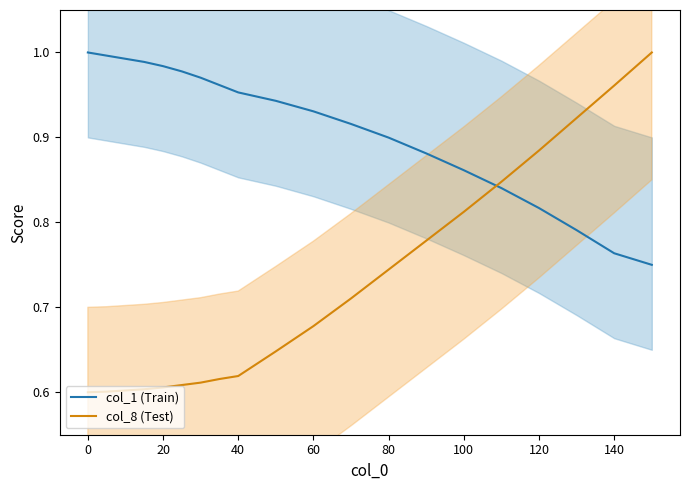

What is the spread (max minus min) of values at 0?

0.4